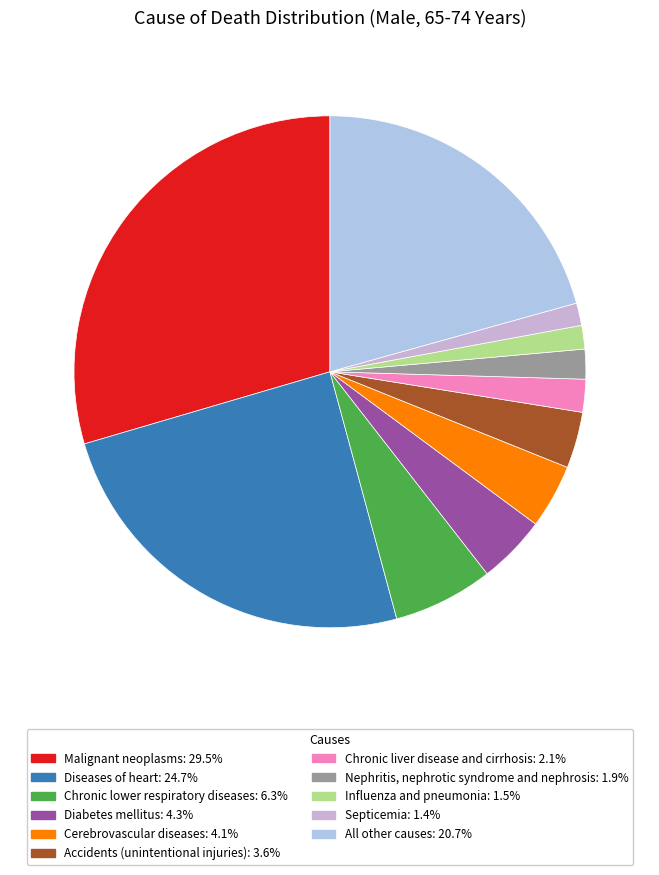

Which slice is the smallest?

Septicemia